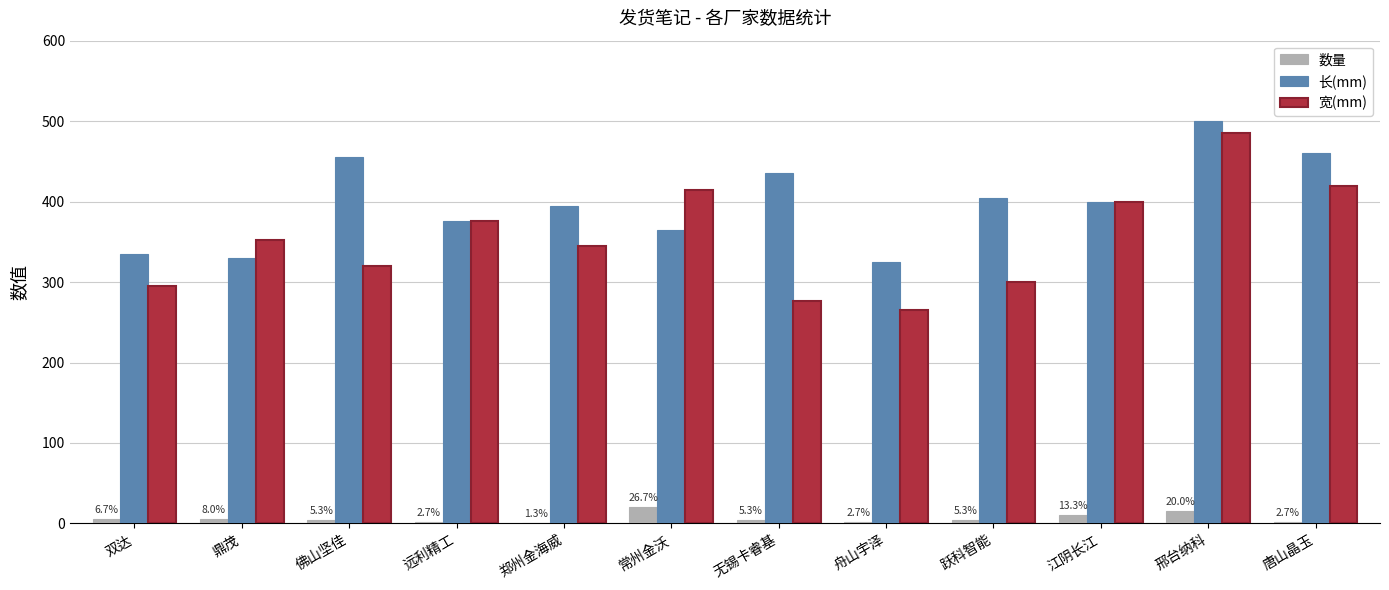

Is it true that 宽(mm) equals 352 at 鼎茂?

True